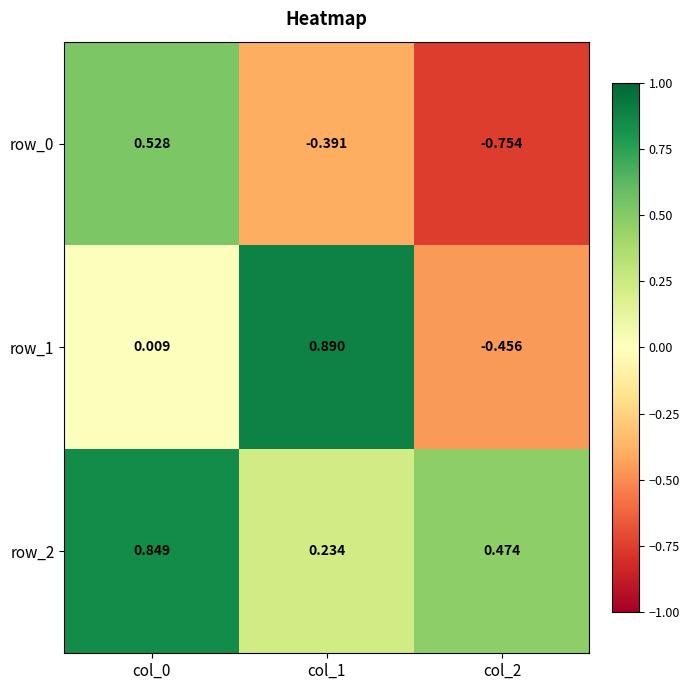

Is the value of row_2 at col_2 greater than the value of row_1 at col_0?

Yes